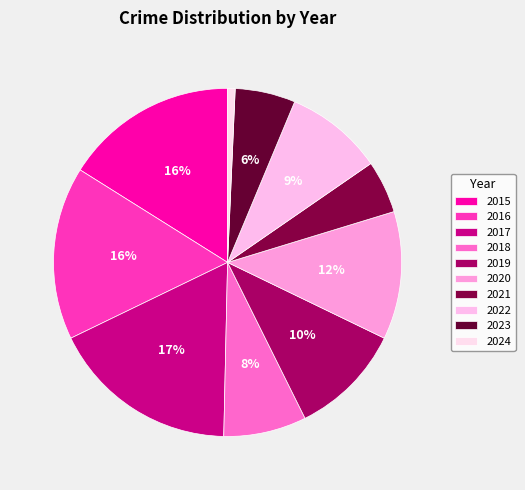

Is it true that 2020 is 2% of the pie?

False